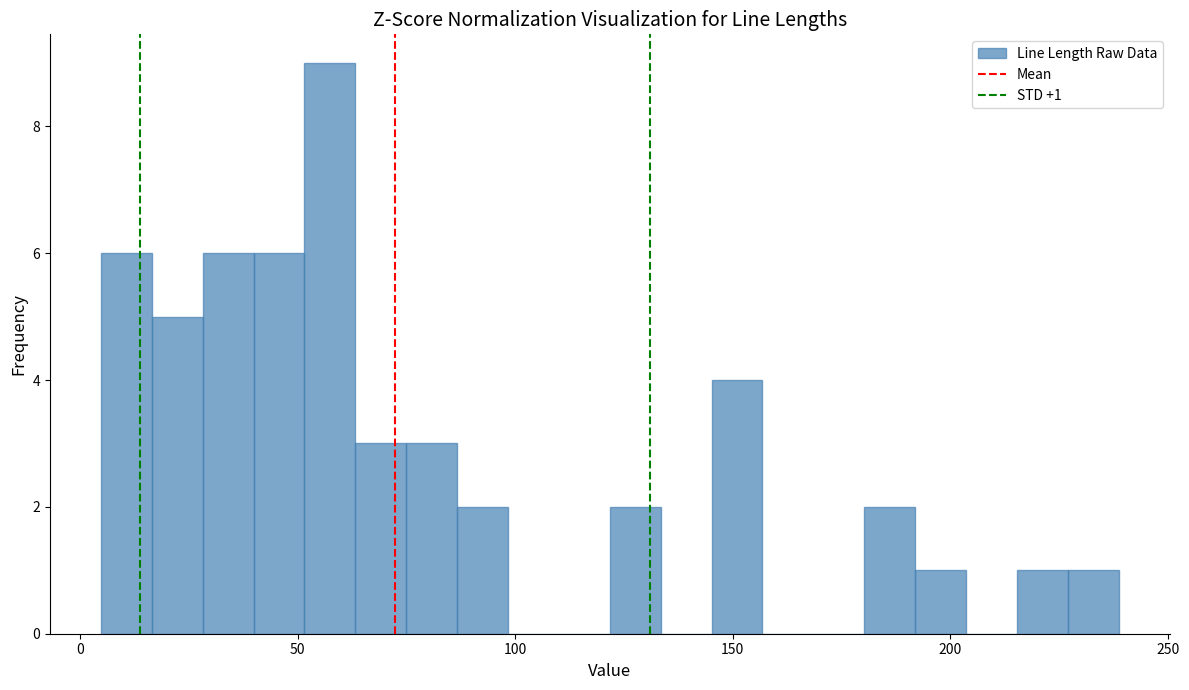

Read against the x-axis, roughly where is the centre of the tallest bar?

55